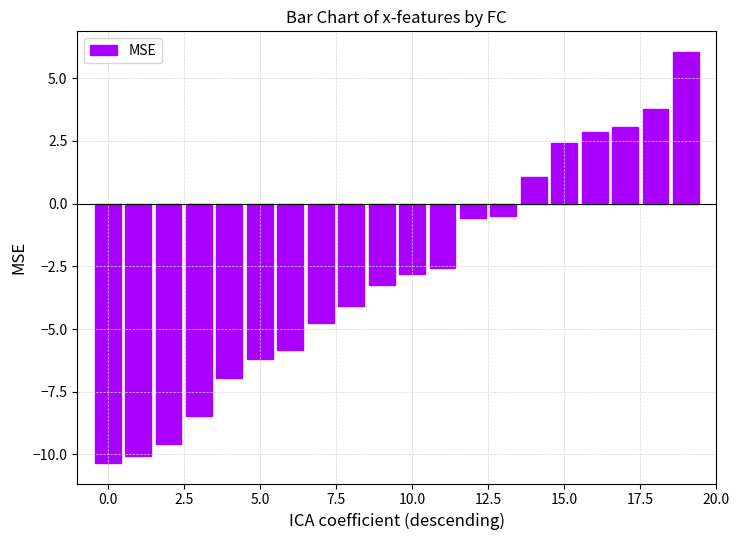

What is the value of the 17th bar from the left?

2.9